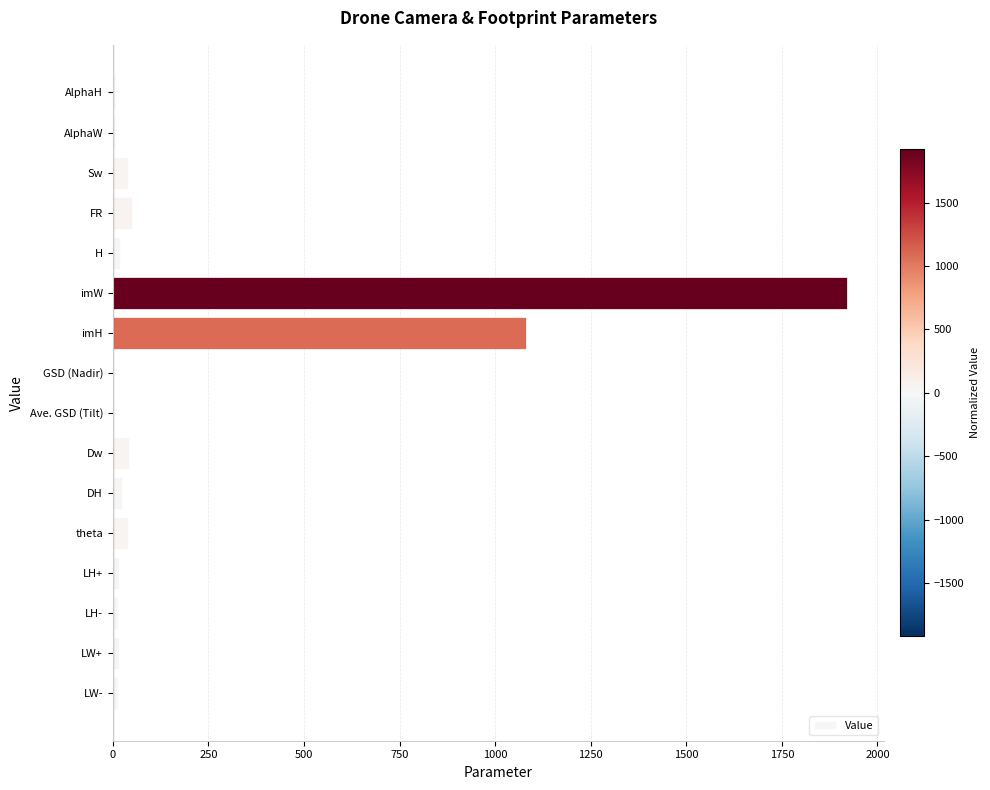

Which label corresponds to the largest value in the chart?

imW